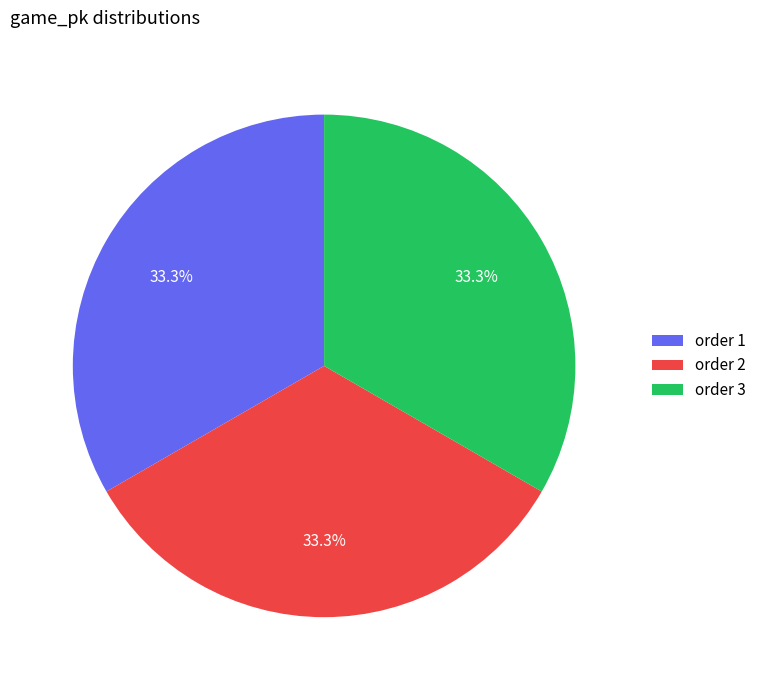

What is the ratio of the value at order 1 to the value at order 3?

1.0